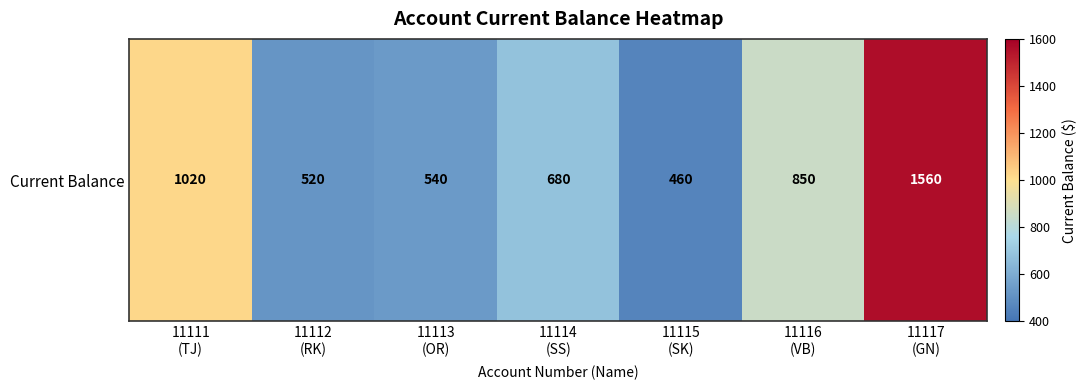

What is the ratio of the value at 11114
(SS) to the value at 11112
(RK)?

1.3